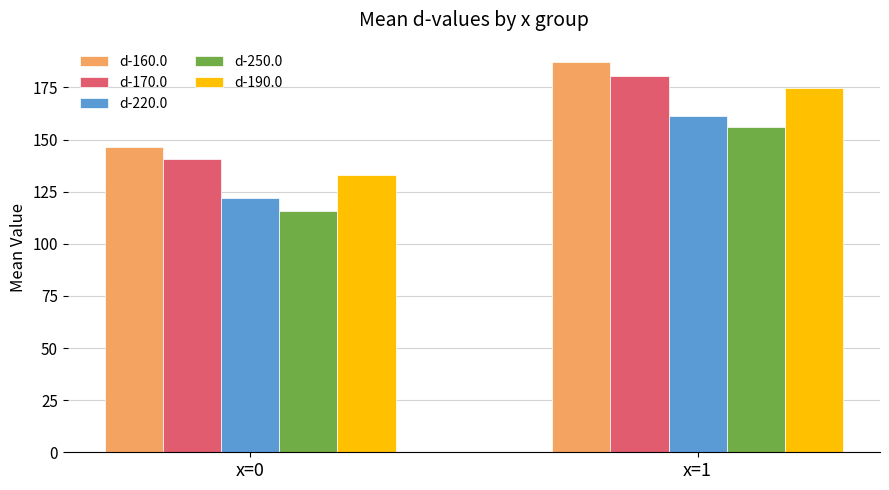

What is the sum of all d-250.0 values?

271.9